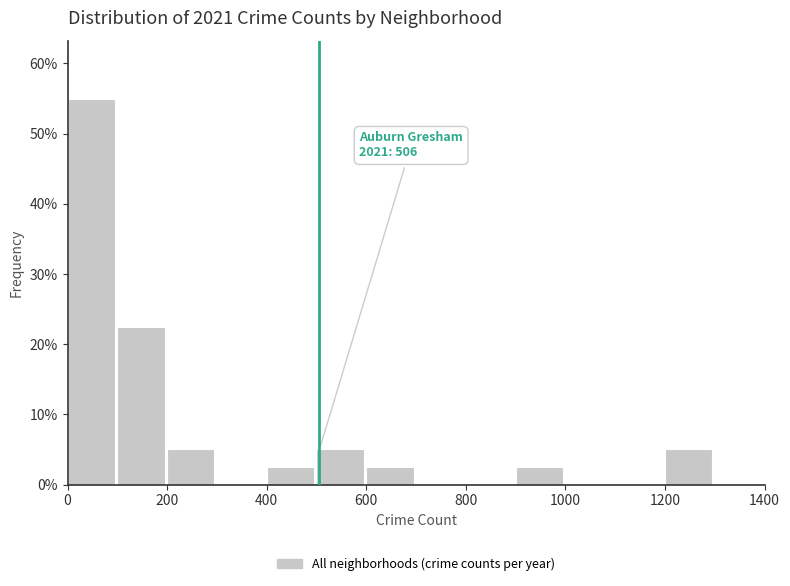

Over which range of the x-axis is the bar tallest?

0 to 100